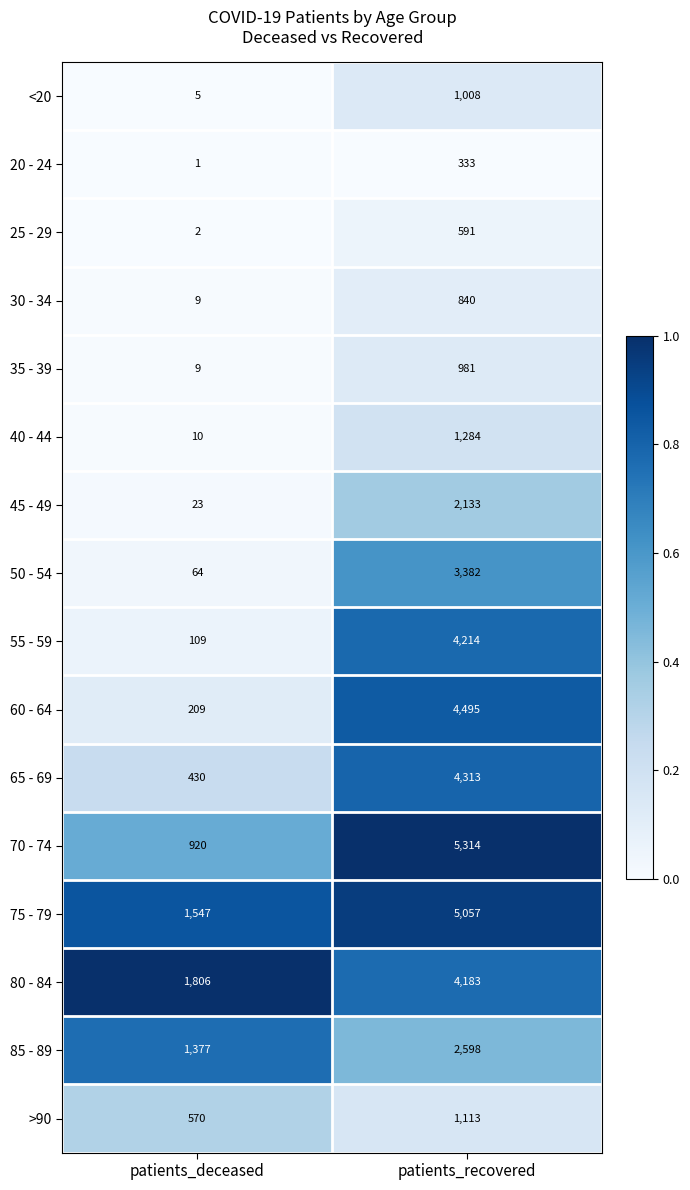

Which series changed the most between patients_deceased and patients_recovered?

70 - 74